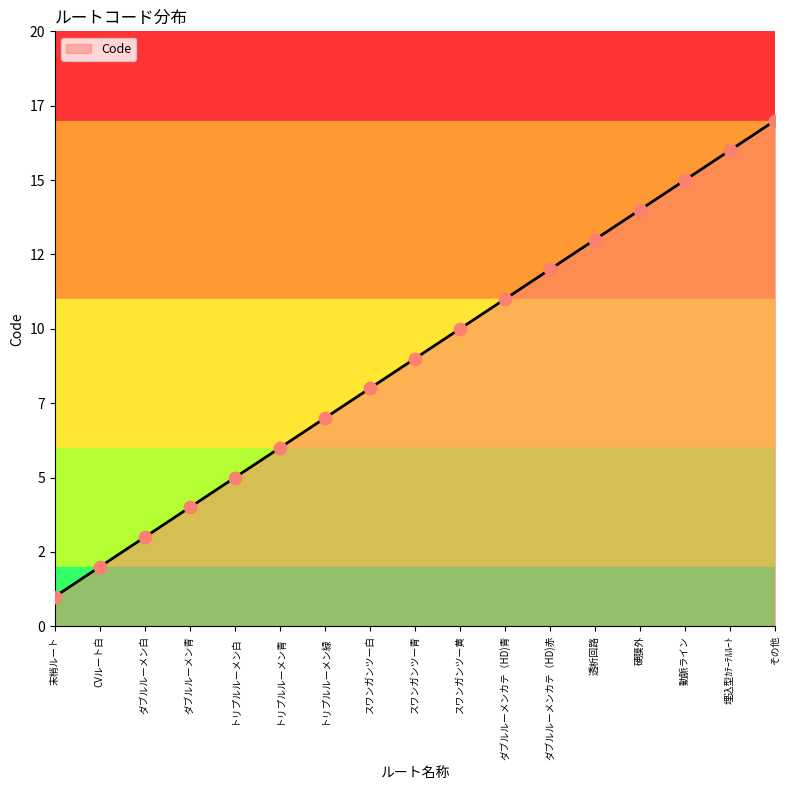

What is the ratio of the value at 末梢ルート to the value at 埋込型ｶﾃｰﾃﾙﾙｰﾄ?

0.1